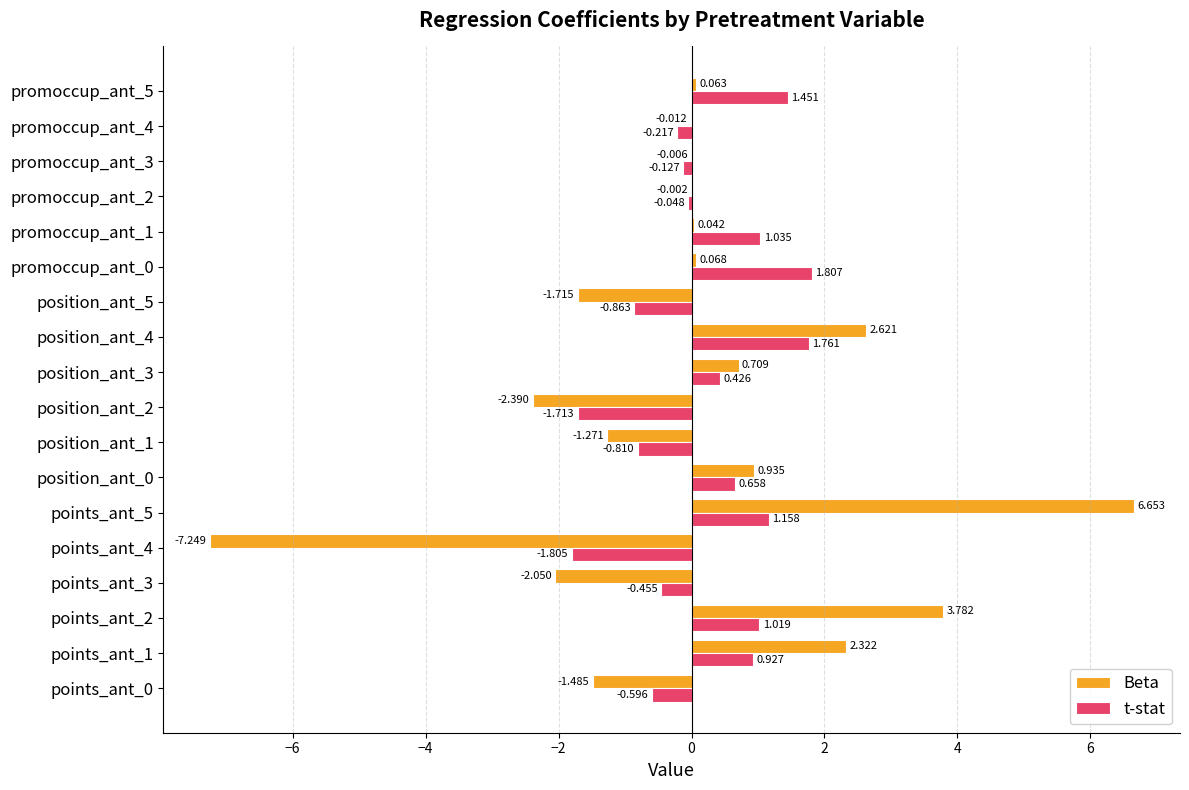

Between promoccup_ant_1 and promoccup_ant_2, which series saw the biggest shift?

t-stat